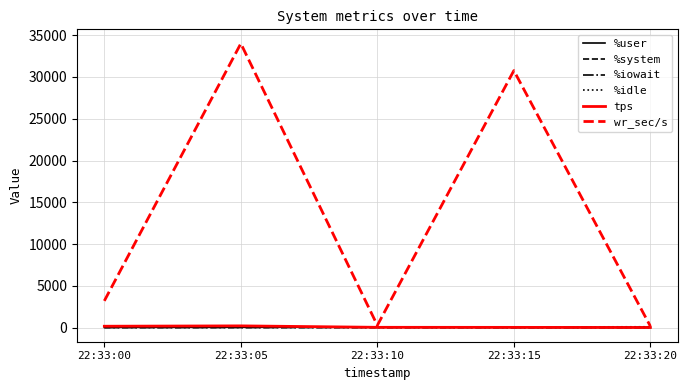

Which series changed the most between 22:33:05 and 22:33:15?

wr_sec/s